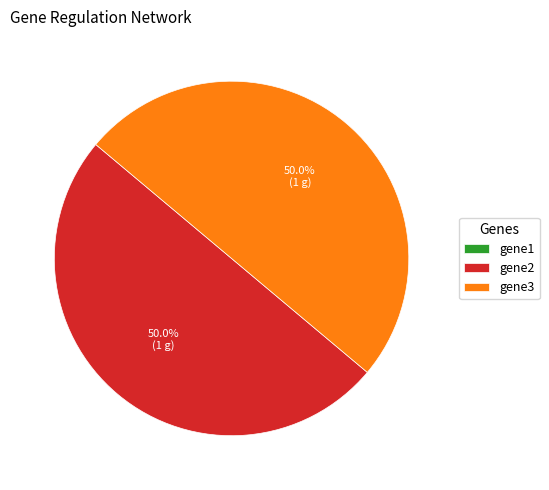

What is the ratio of the value at gene3 to the value at gene2?

1.0